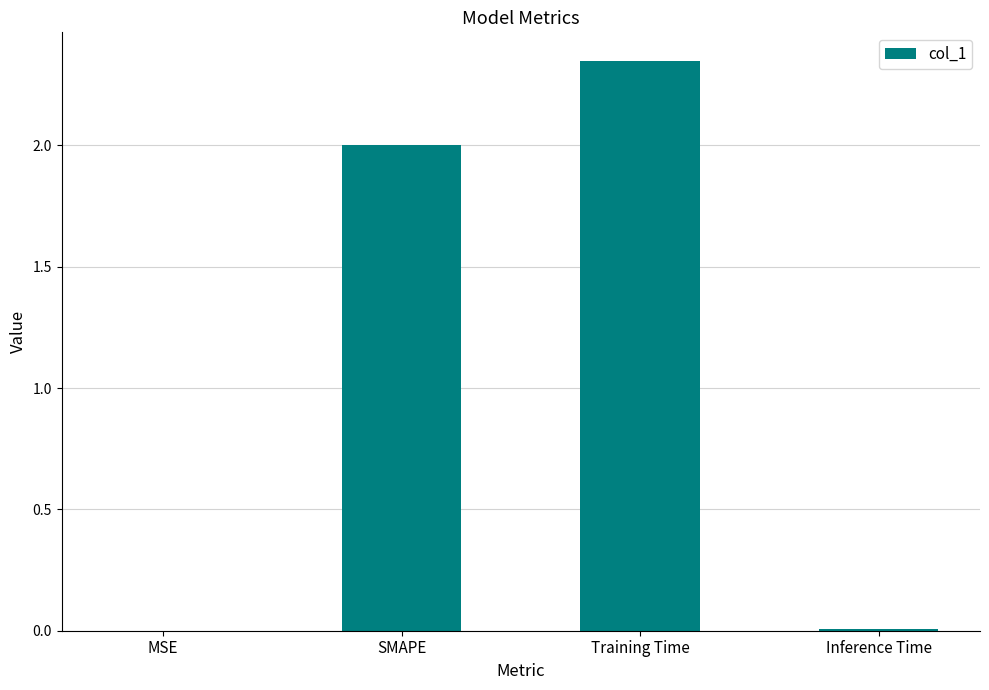

Which label corresponds to the largest value in the chart?

Training Time